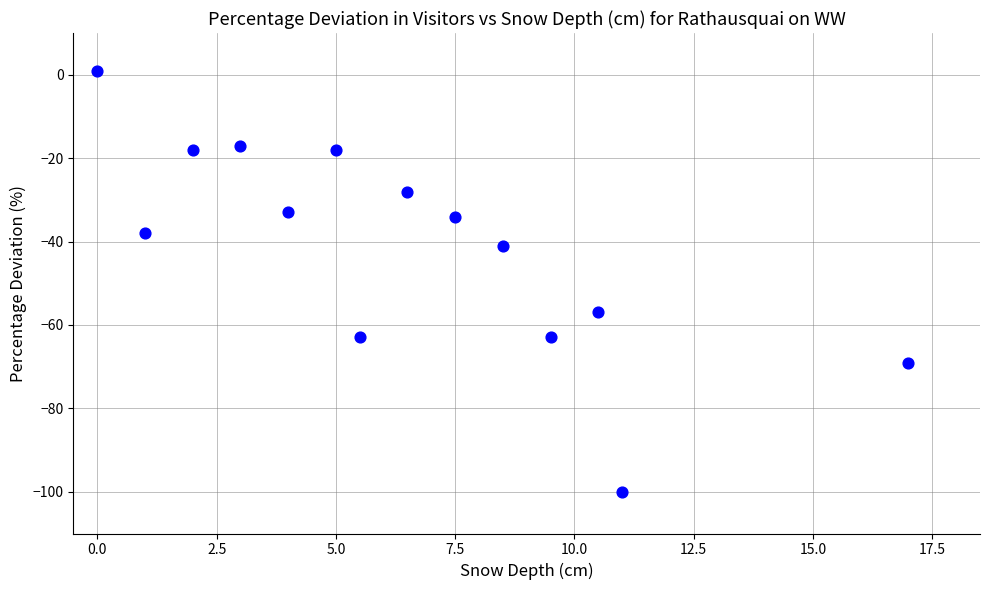

What is the range of Y values (max minus min)?

101